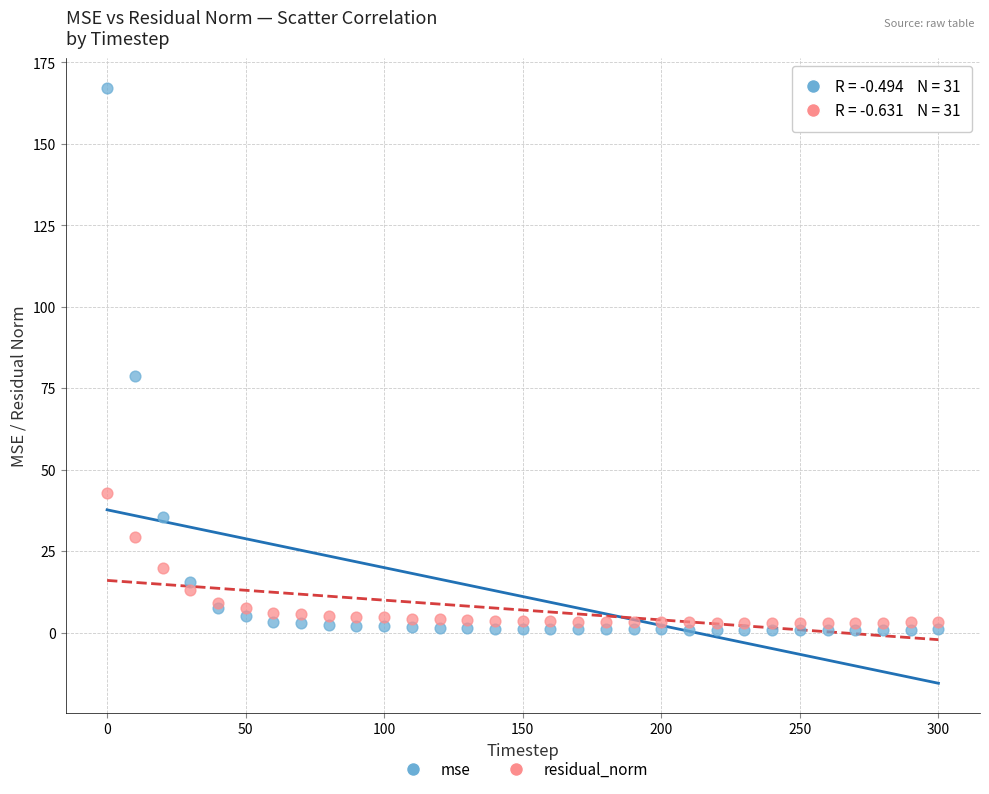

What are all the series names shown in the legend?

mse, residual_norm